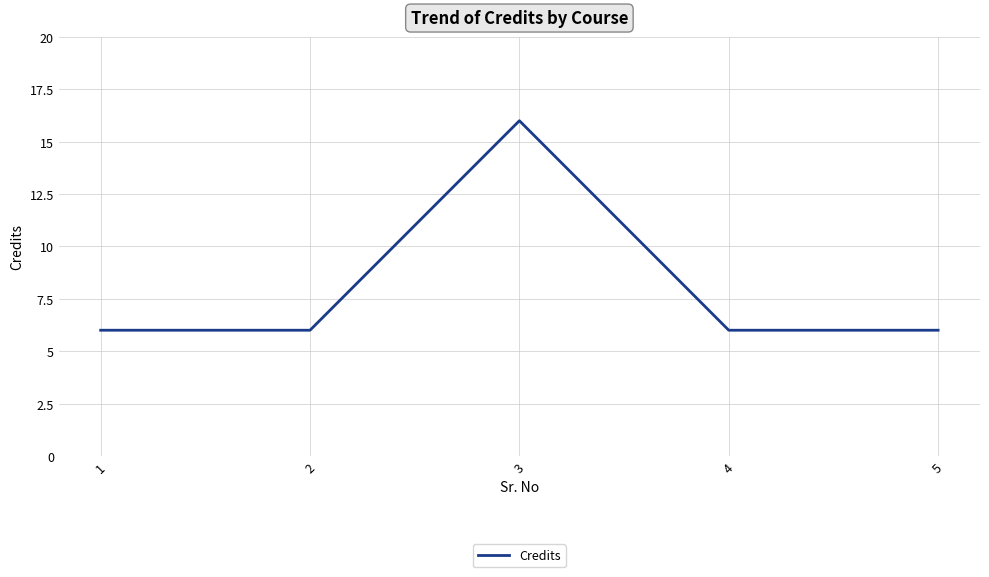

The chart shows a value of 6 at 4. True or false?

True